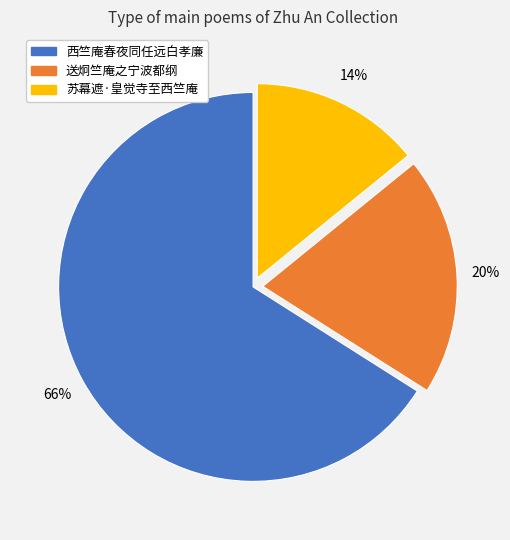

To the nearest percent, what is the difference between the largest and smallest slice percentages?

52%